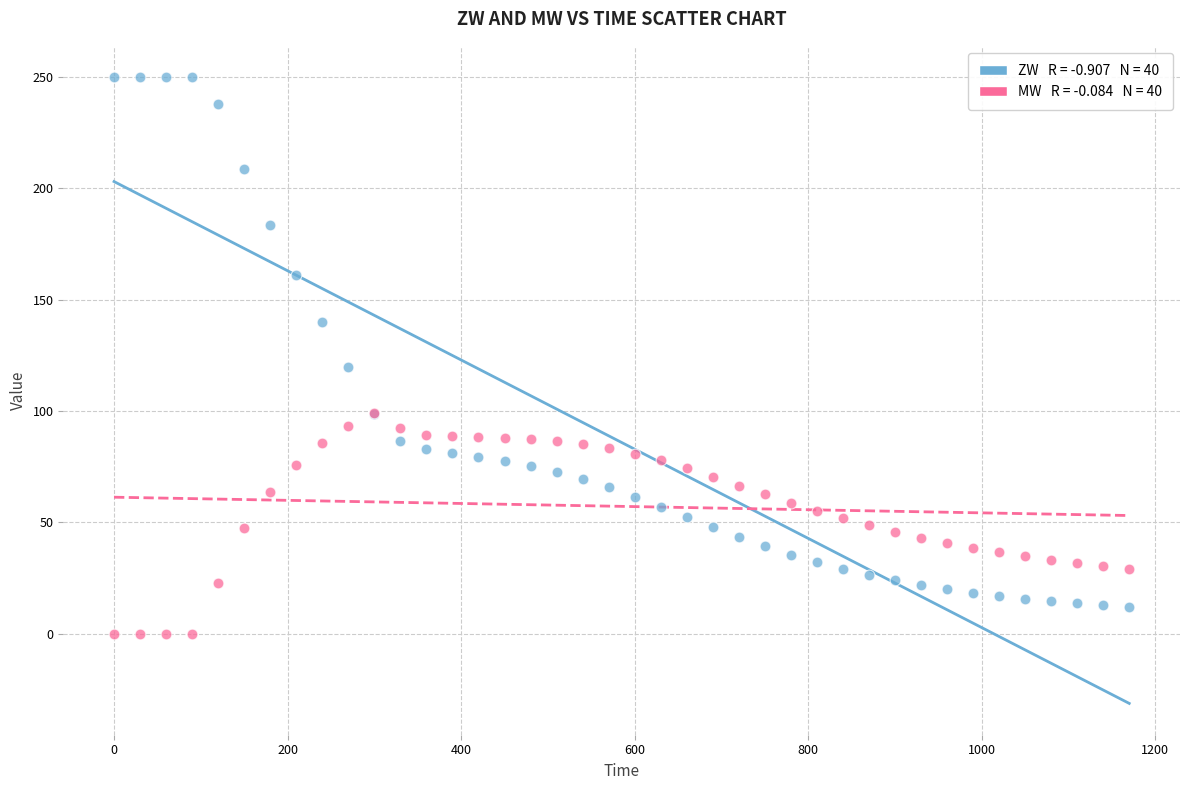

Across all series, what Y value is closest to 125?

119.6